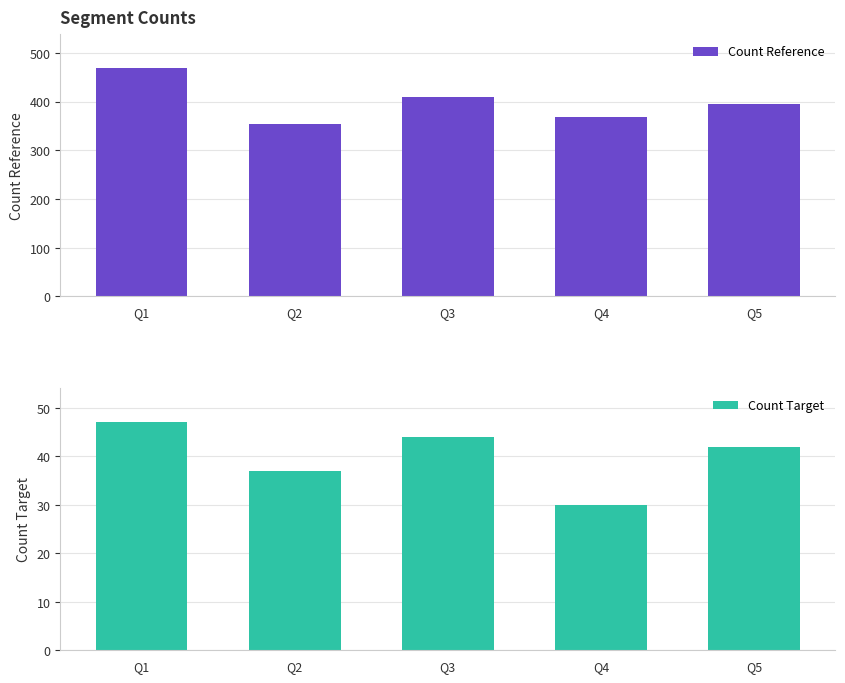

What is the difference between the second highest and second lowest values in the Count Reference series?

41